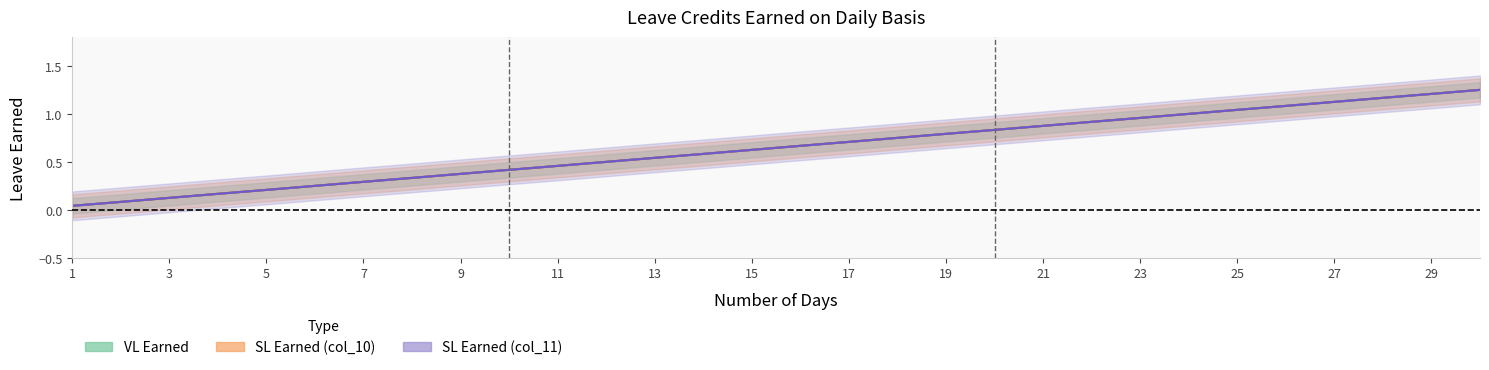

Reading right to left, extract all data points from this chart.

VL Earned: 1.2	1.2	1.2	1.1	1.1	1.0	1.0	1.0	0.9	0.9	0.8	0.8	0.8	0.7	0.7	0.6	0.6	0.5	0.5	0.5	0.4	0.4	0.3	0.3	0.2	0.2	0.2	0.1	0.1	0.0
SL Earned (col10): 1.2	1.2	1.2	1.1	1.1	1.0	1.0	1.0	0.9	0.9	0.8	0.8	0.8	0.7	0.7	0.6	0.6	0.5	0.5	0.5	0.4	0.4	0.3	0.3	0.2	0.2	0.2	0.1	0.1	0.0
SL Earned (col11): 1.2	1.2	1.2	1.1	1.1	1.0	1.0	1.0	0.9	0.9	0.8	0.8	0.8	0.7	0.7	0.6	0.6	0.5	0.5	0.5	0.4	0.4	0.3	0.3	0.2	0.2	0.2	0.1	0.1	0.0